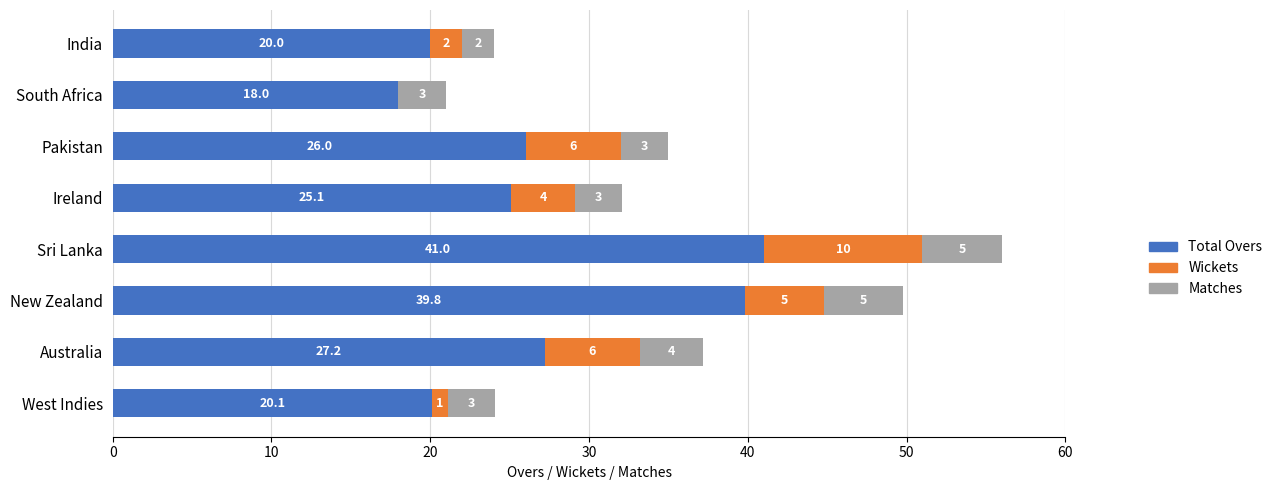

What are all the series names shown in the legend?

Total Overs, Wickets, Matches